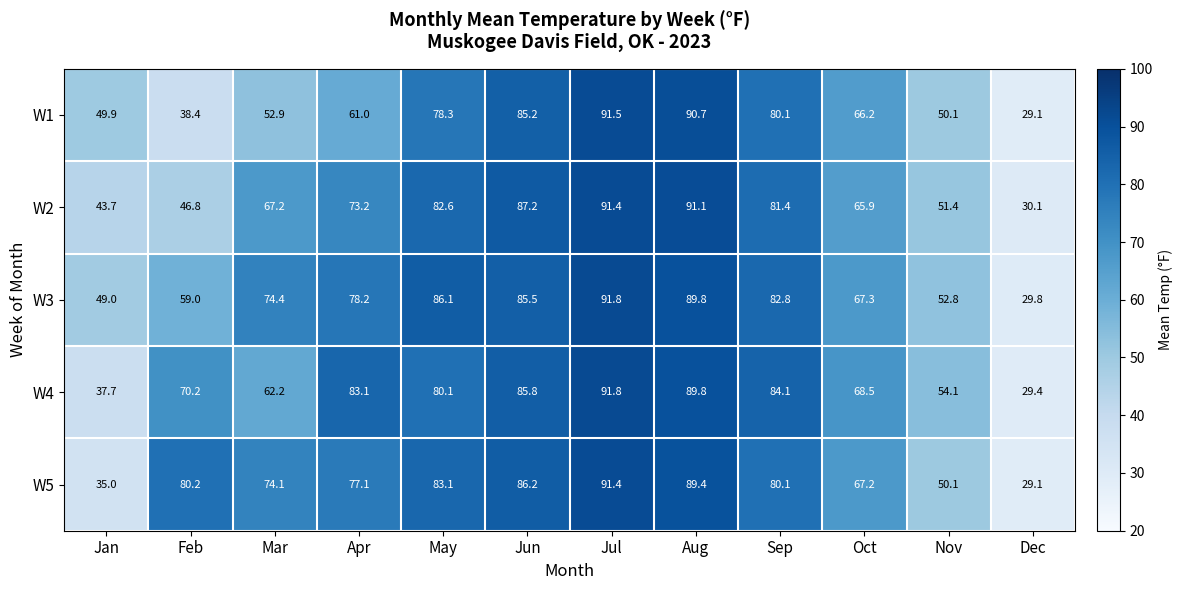

What is the difference between the maximum and second lowest values in the W3 series?

42.8